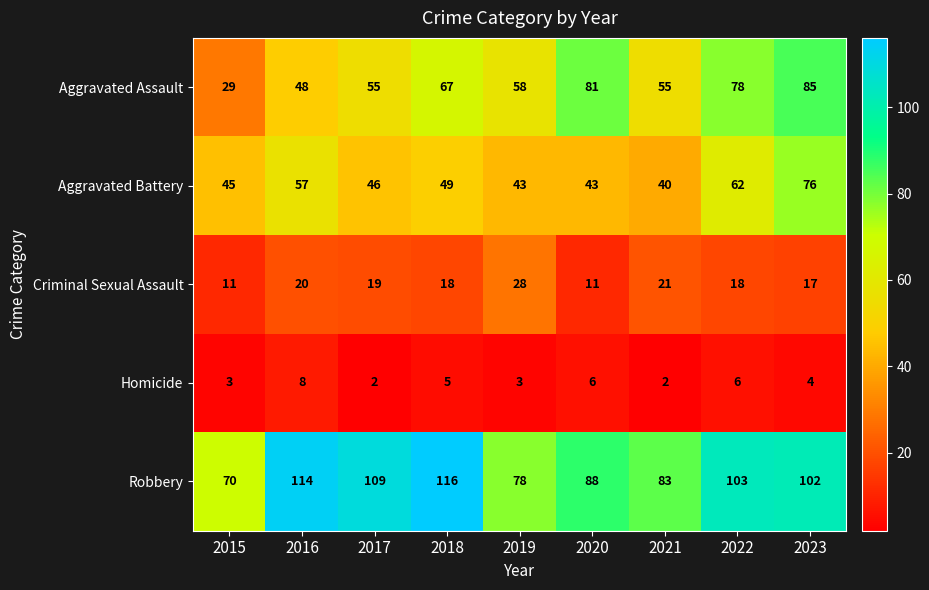

What is the difference between the maximum and second lowest values in the Aggravated Battery series?

33